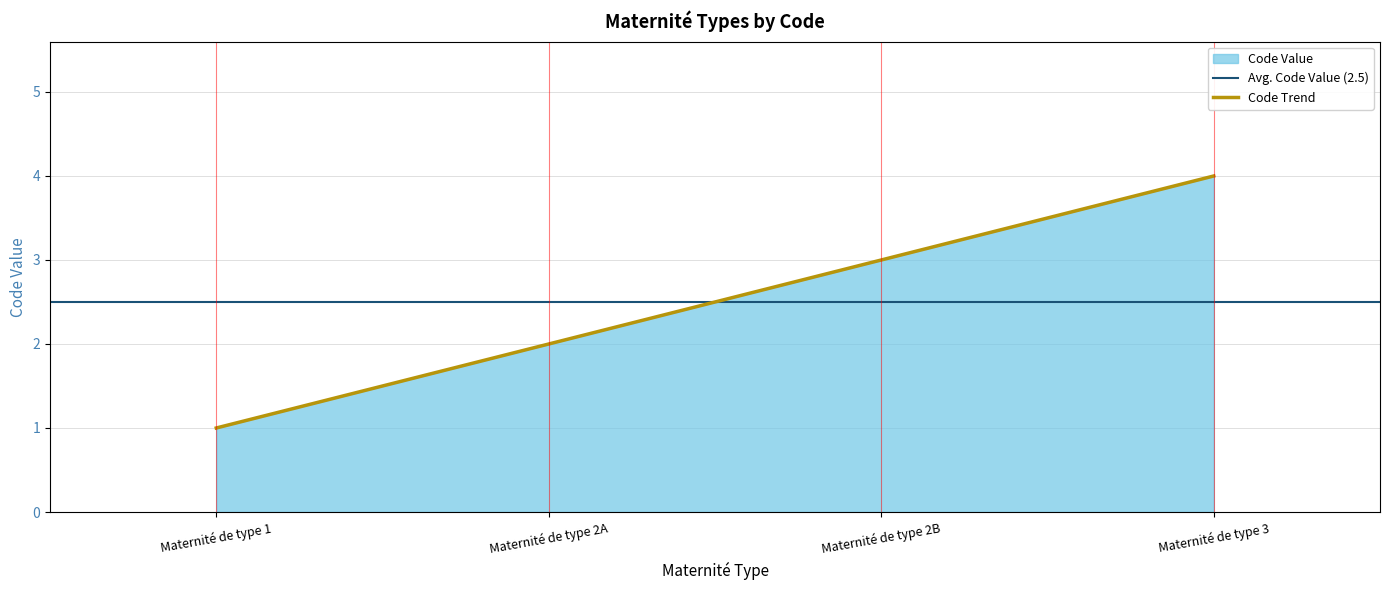

At which category does the chart reach its minimum across all series?

Maternité de type 1